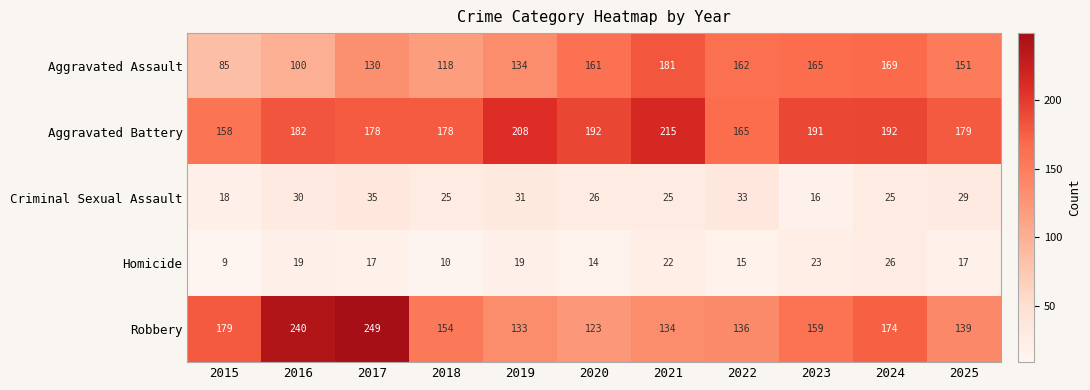

Rank the series at 2015 from highest to lowest value.

Robbery, Aggravated Battery, Aggravated Assault, Criminal Sexual Assault, Homicide